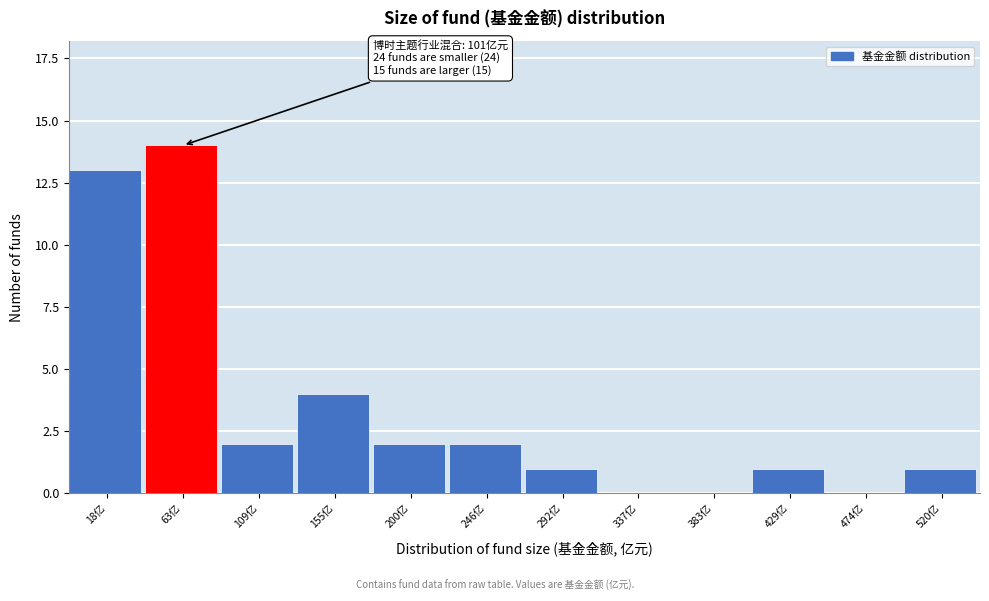

Reading left to right, transcribe all the data shown in this chart.

18亿=13	63亿=14	109亿=2	155亿=4	200亿=2	246亿=2	292亿=1	337亿=0	383亿=0	429亿=1	474亿=0	520亿=1